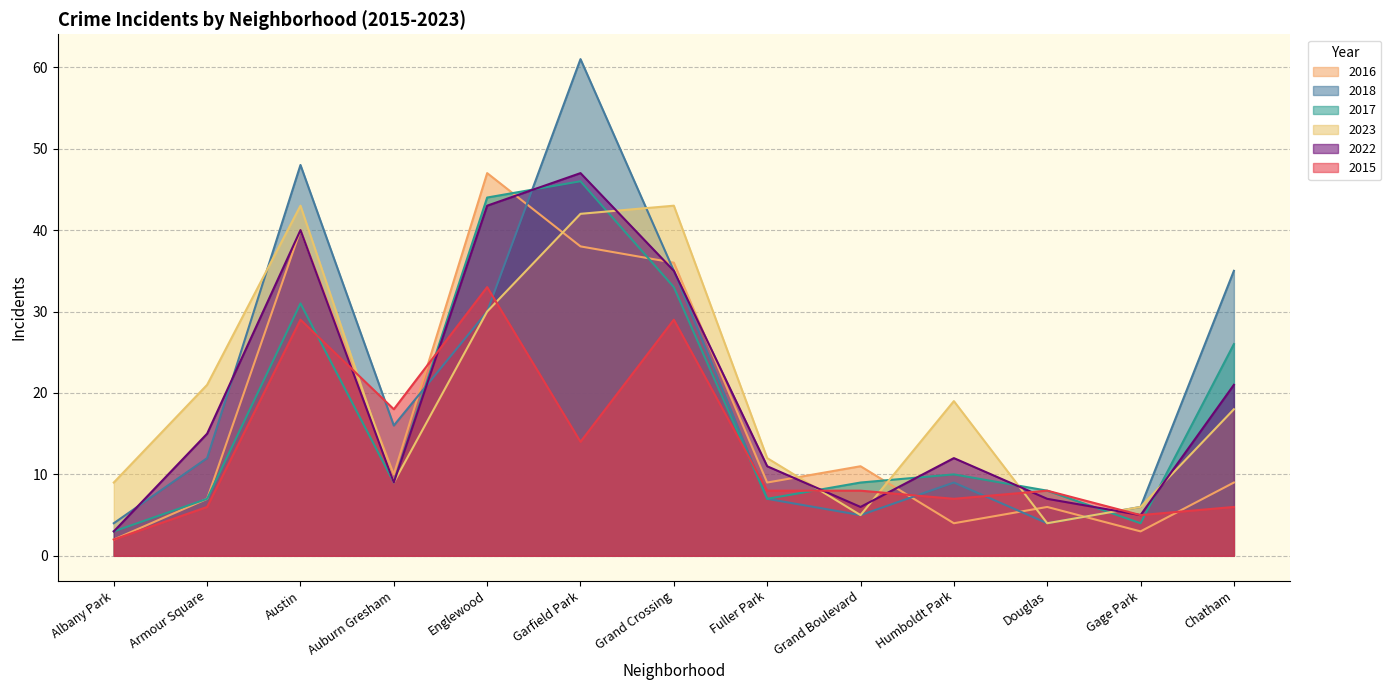

What is the value of the 2016 point at the 13th from the left?

9